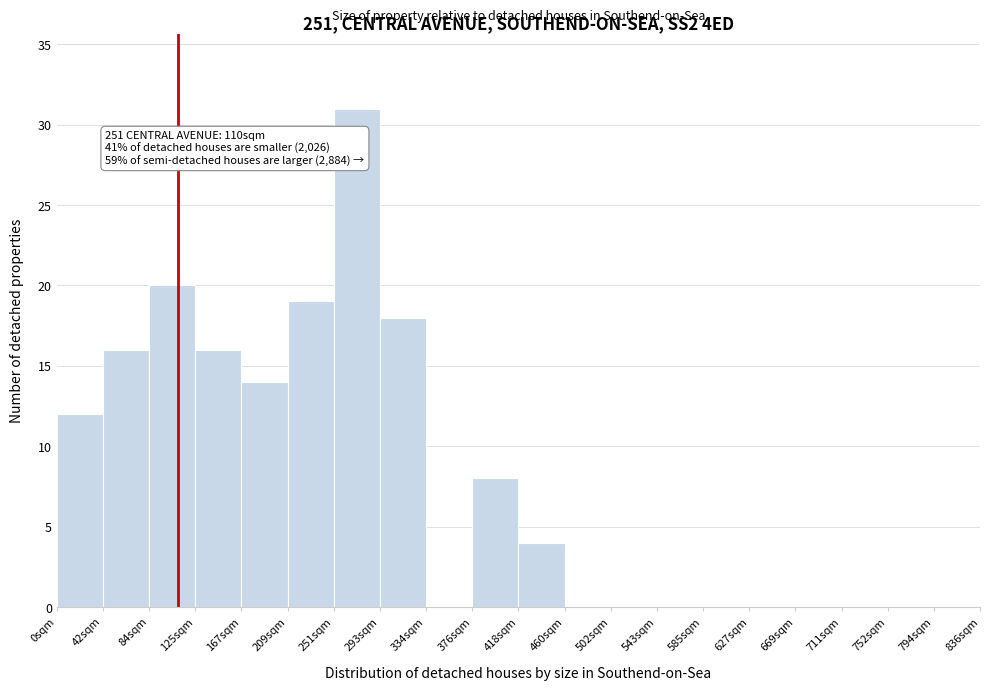

Reading left to right, list all the values displayed in this chart.

0sqm=12	42sqm=16	84sqm=20	125sqm=16	167sqm=14	209sqm=19	251sqm=31	293sqm=18	334sqm=0	376sqm=8	418sqm=4	460sqm=0	502sqm=0	543sqm=0	585sqm=0	627sqm=0	669sqm=0	711sqm=0	752sqm=0	794sqm=0